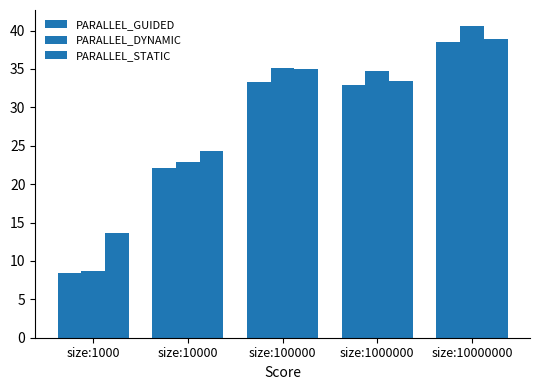

Reading left to right, list all the values displayed in this chart.

PARALLEL_GUIDED: size:1000=8.4	size:10000=22.1	size:100000=33.4	size:1000000=32.9	size:10000000=38.5
PARALLEL_DYNAMIC: size:1000=8.7	size:10000=22.9	size:100000=35.1	size:1000000=34.7	size:10000000=40.6
PARALLEL_STATIC: size:1000=13.7	size:10000=24.3	size:100000=35.0	size:1000000=33.4	size:10000000=38.9